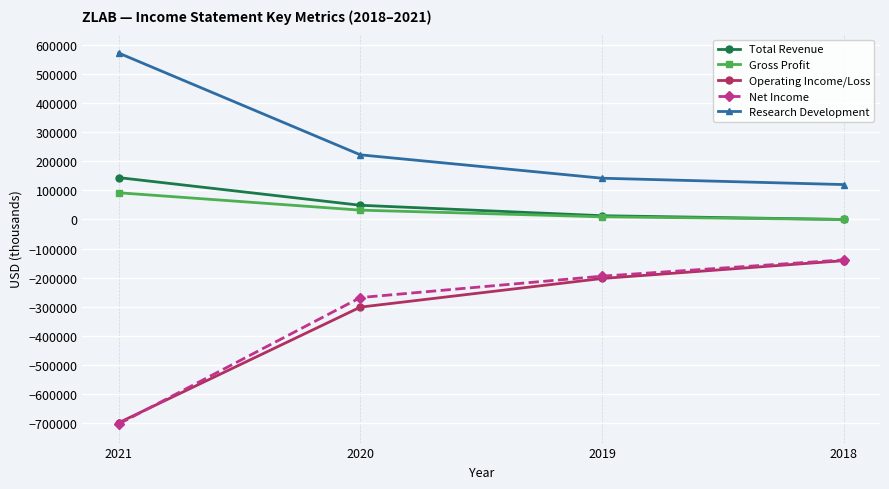

Reading left to right, extract all data points from this chart.

Total Revenue: 144300	49000	13000	100
Gross Profit: 92100	32200	9200	100
Operating Income/Loss: -700100	-301800	-203200	-141800
Net Income: -704500	-268900	-195100	-139100
Research Development: 573300	222700	142200	120300